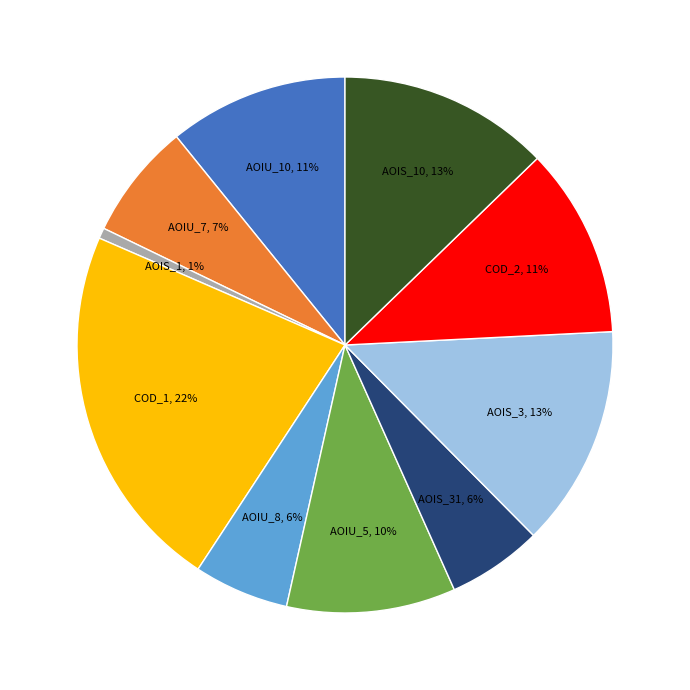

Does any single category account for the majority?

No